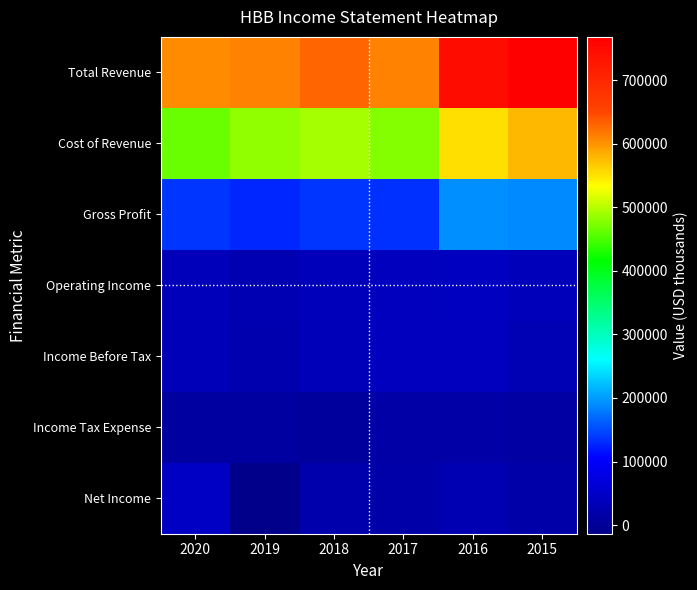

How many categories are shown in the chart?

6